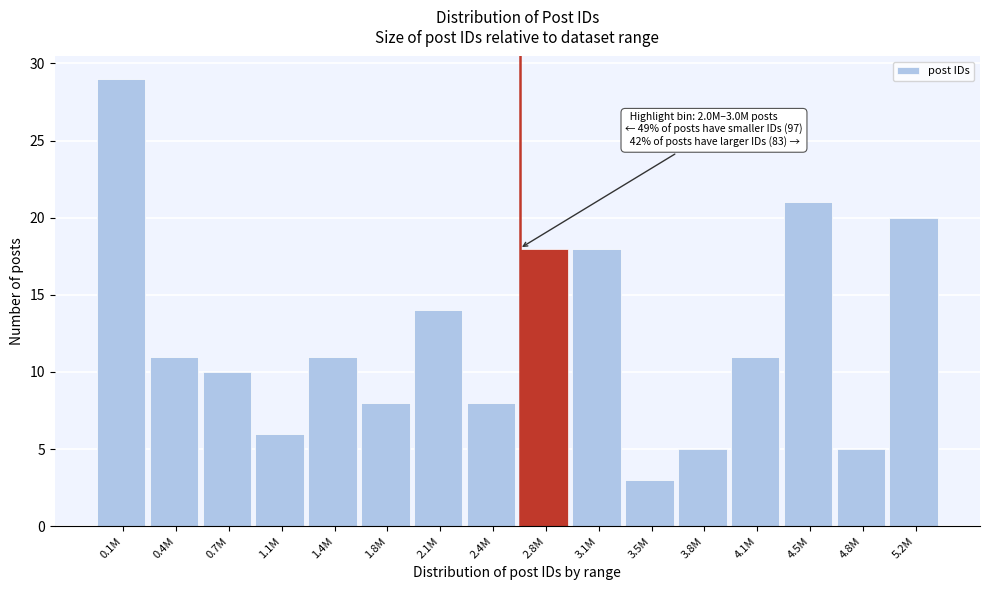

Reading right to left, extract all data points from this chart.

20	5	21	11	5	3	18	18	8	14	8	11	6	10	11	29